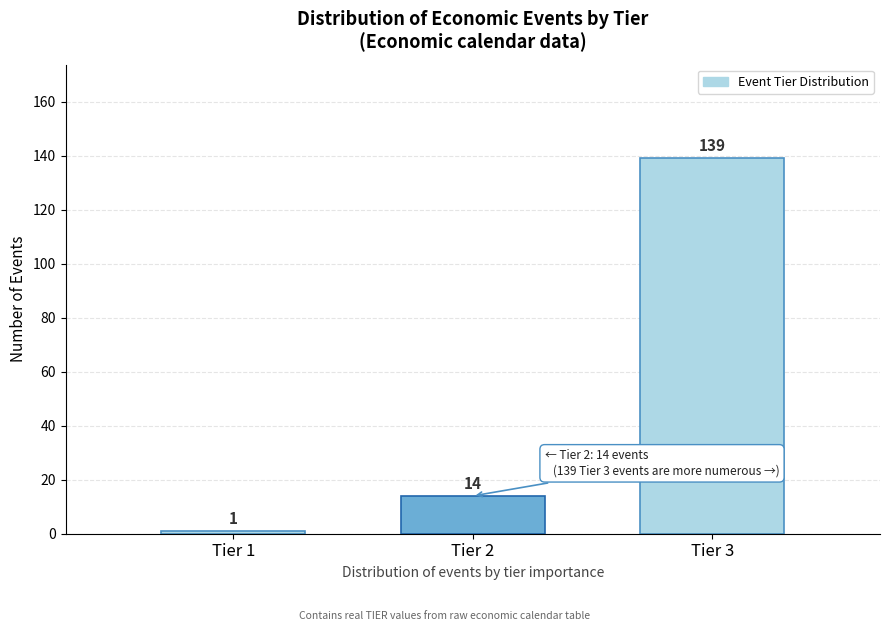

Reading left to right, what are all the values shown in this chart?

Tier 1=1	Tier 2=14	Tier 3=139